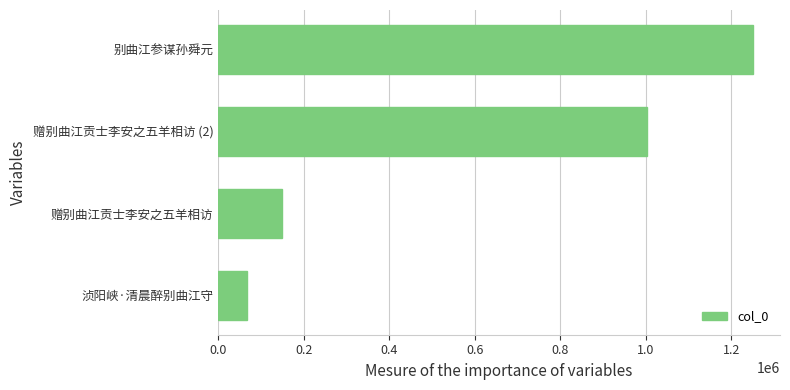

The value at 赠别曲江贡士李安之五羊相访 is 148859. True or false?

True